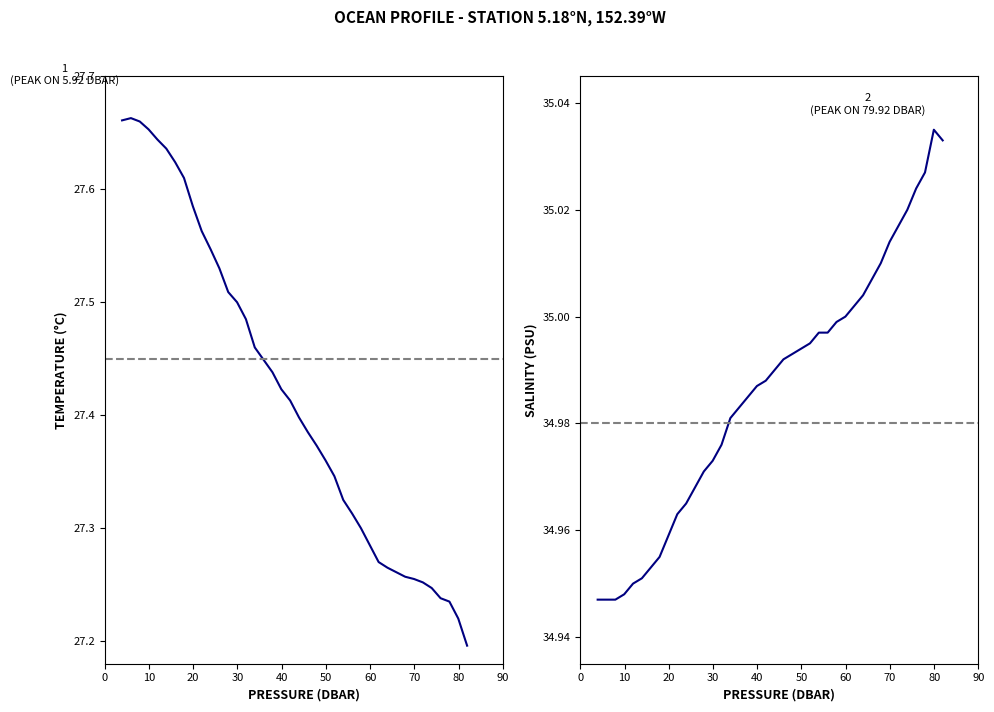

Reading left to right, what are all the values shown in this chart?

temperature: 27.7	27.7	27.7	27.7	27.6	27.6	27.6	27.6	27.6	27.6	27.5	27.5	27.5	27.5	27.5	27.5	27.4	27.4	27.4	27.4	27.4	27.4	27.4	27.4	27.3	27.3	27.3	27.3	27.3	27.3	27.3	27.3	27.3	27.3	27.3	27.2	27.2	27.2	27.2	27.2
salinity: 34.9	34.9	34.9	34.9	35.0	35.0	35.0	35.0	35.0	35.0	35.0	35.0	35.0	35.0	35.0	35.0	35.0	35.0	35.0	35.0	35.0	35.0	35.0	35.0	35.0	35.0	35.0	35.0	35.0	35.0	35.0	35.0	35.0	35.0	35.0	35.0	35.0	35.0	35.0	35.0